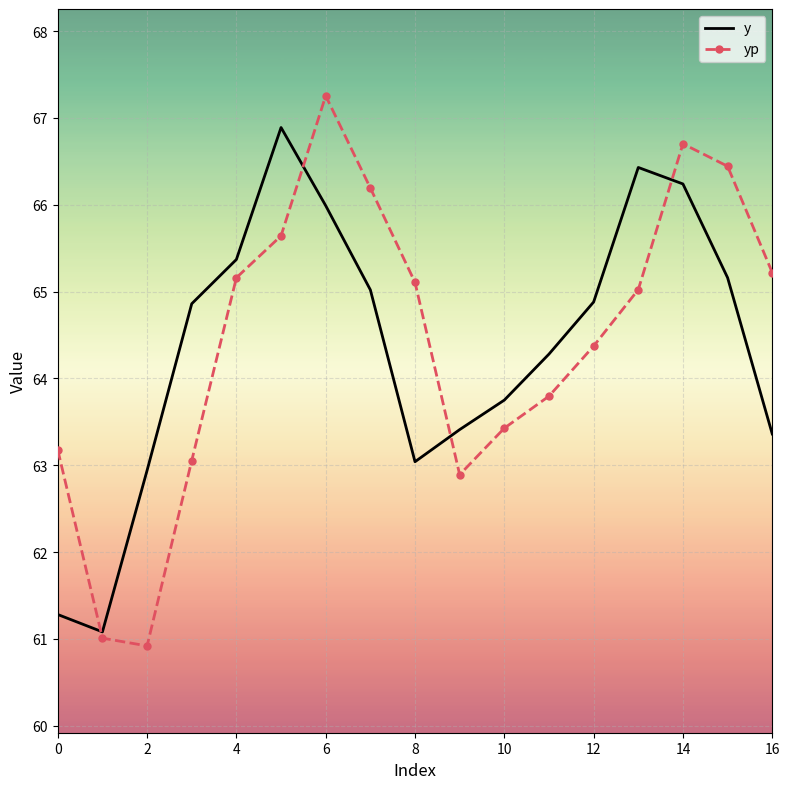

How many intersections are there between y and yp?

4